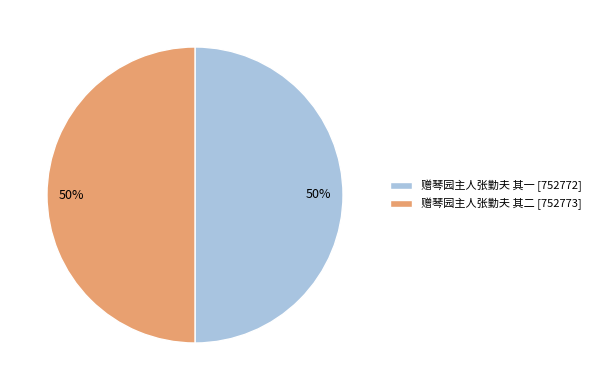

Count the number of slices in the pie.

2